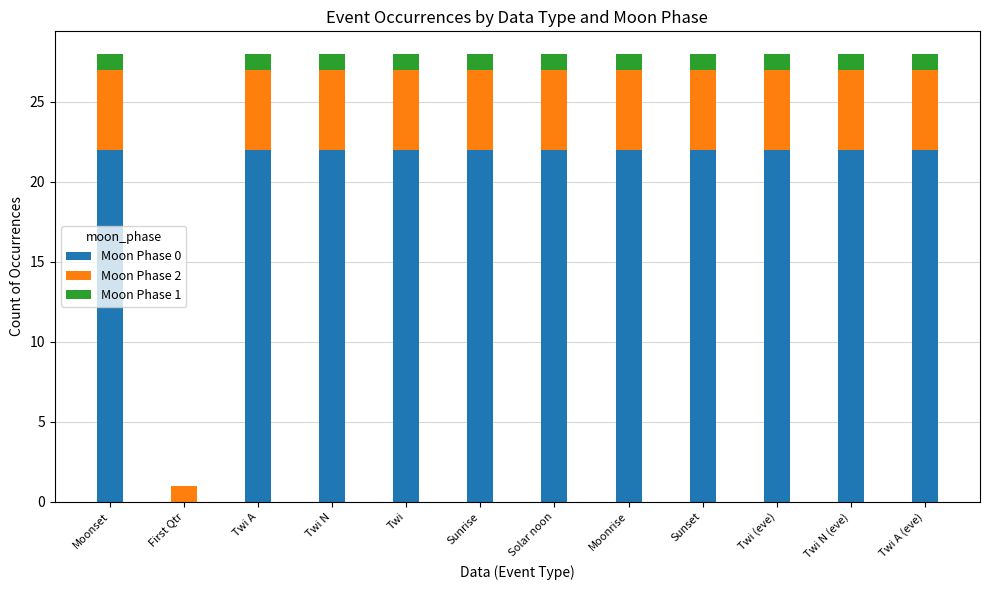

What is the total value across all series at Twi?

28